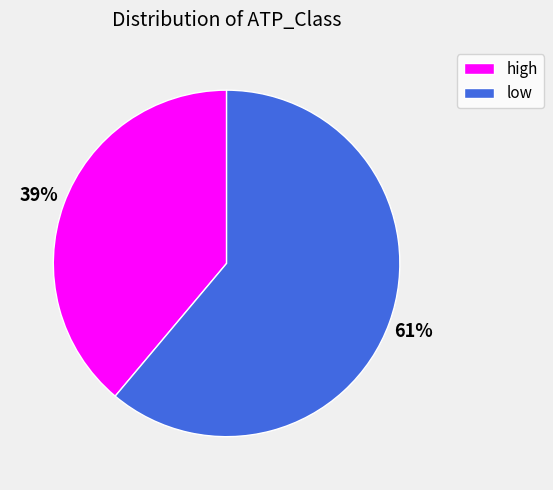

Which slice is the smallest?

high